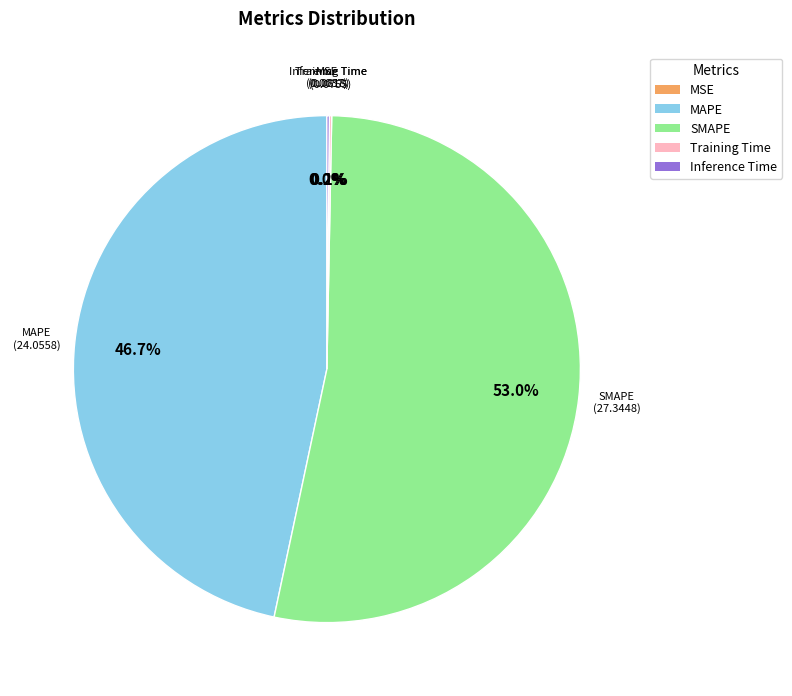

Which category accounts for the majority?

SMAPE